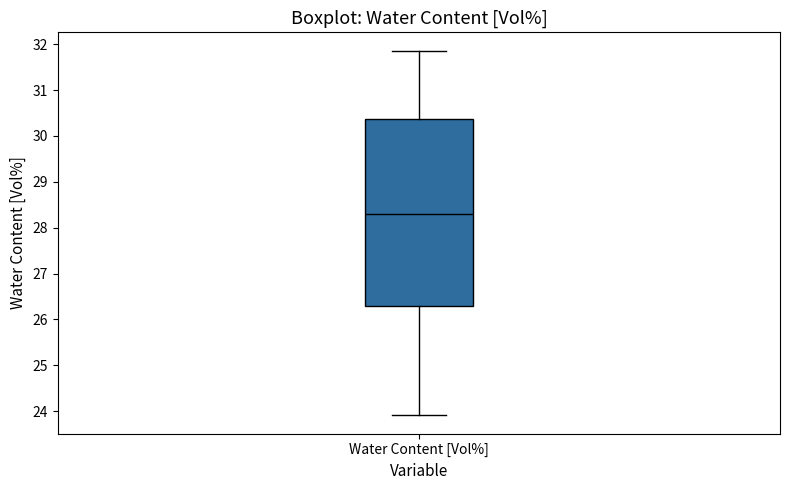

Where does the lower whisker of the box for Water Content [Vol%] end on the y-axis? The values are not printed on the chart, so give them approximately, as read against the axis.

23.9